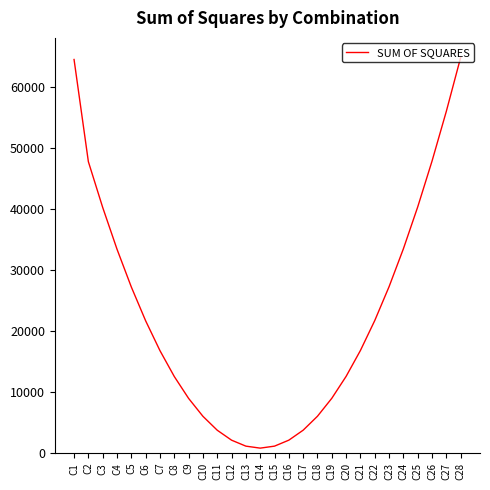

The chart shows a value of 14684.5 at C9. True or false?

False